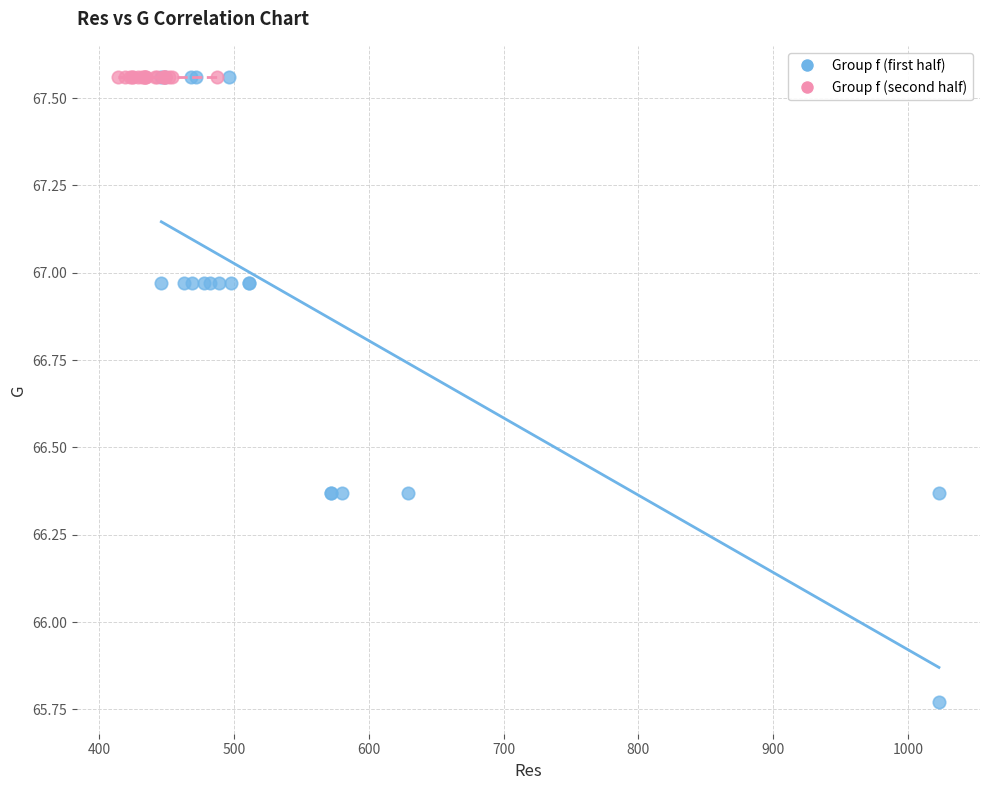

Which series contains the lowest Y value?

Group f (first half)